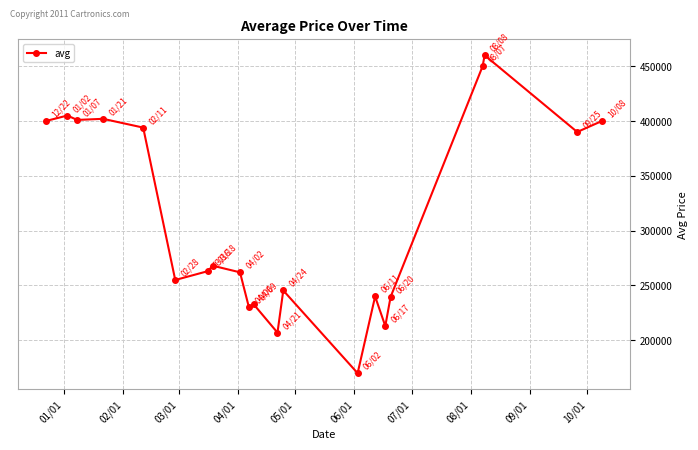

What is the difference between the maximum and minimum values?

289992